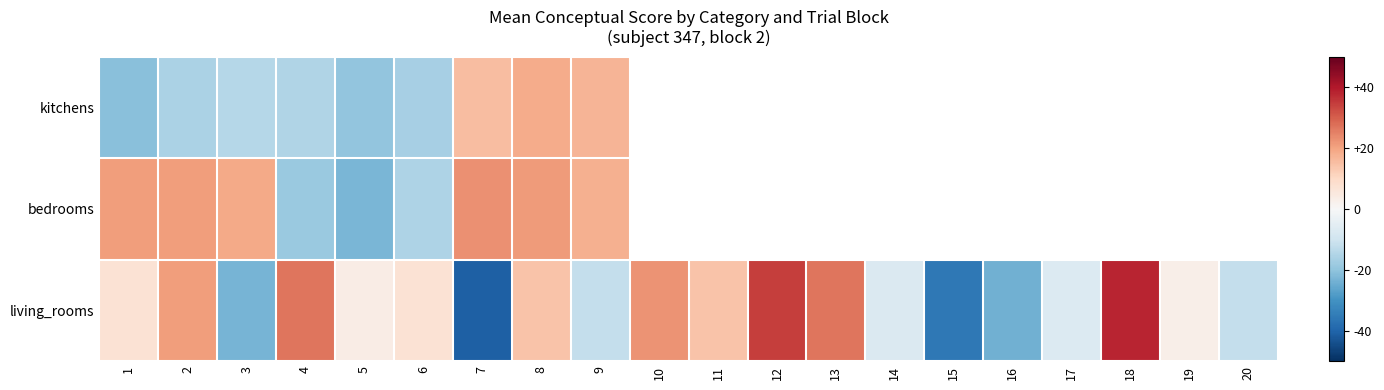

Between 1 and 20, which is larger?

20